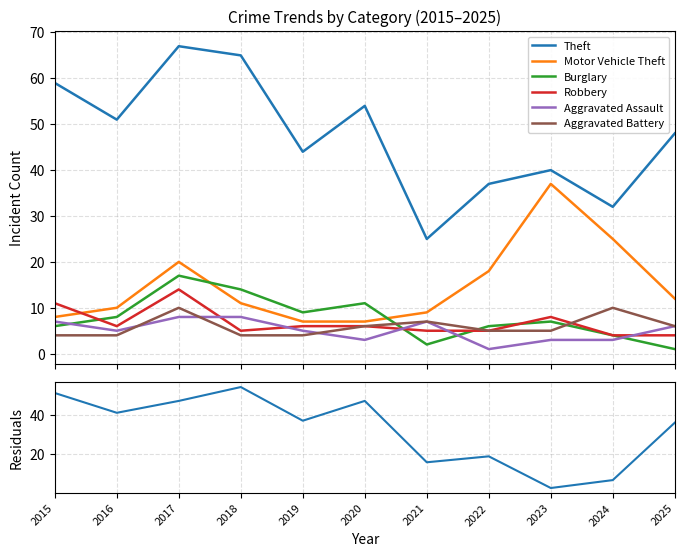

At which category does Burglary reach its first local peak?

2017